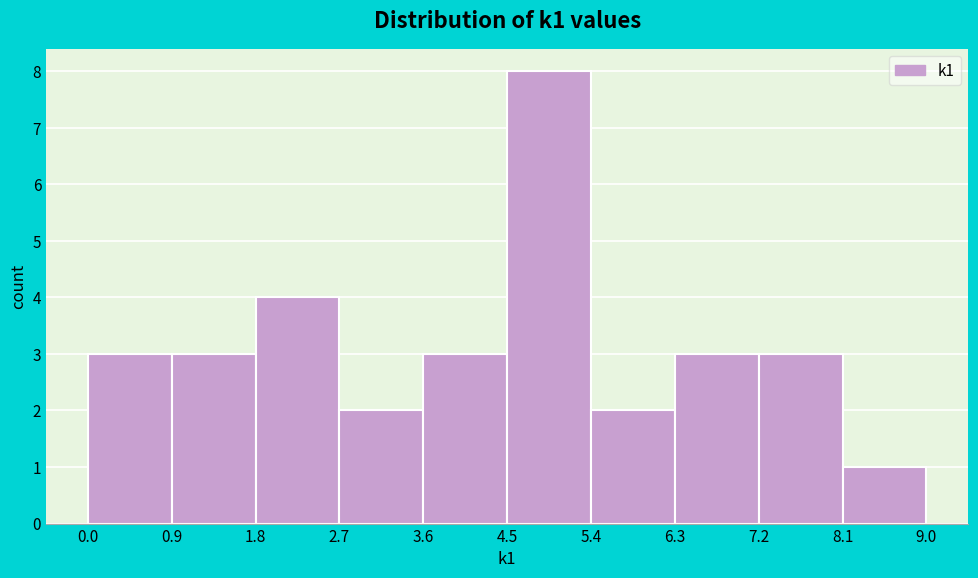

Reading left to right, transcribe this chart: for each bar, give the range it covers on the x-axis and its height. The values are not printed on the chart, so give them approximately, as read against the axis.

0.0 to 0.9: 3
0.9 to 1.8: 3
1.8 to 2.7: 4
2.7 to 3.6: 2
3.6 to 4.5: 3
4.5 to 5.4: 8
5.4 to 6.3: 2
6.3 to 7.2: 3
7.2 to 8.1: 3
8.1 to 9.0: 1